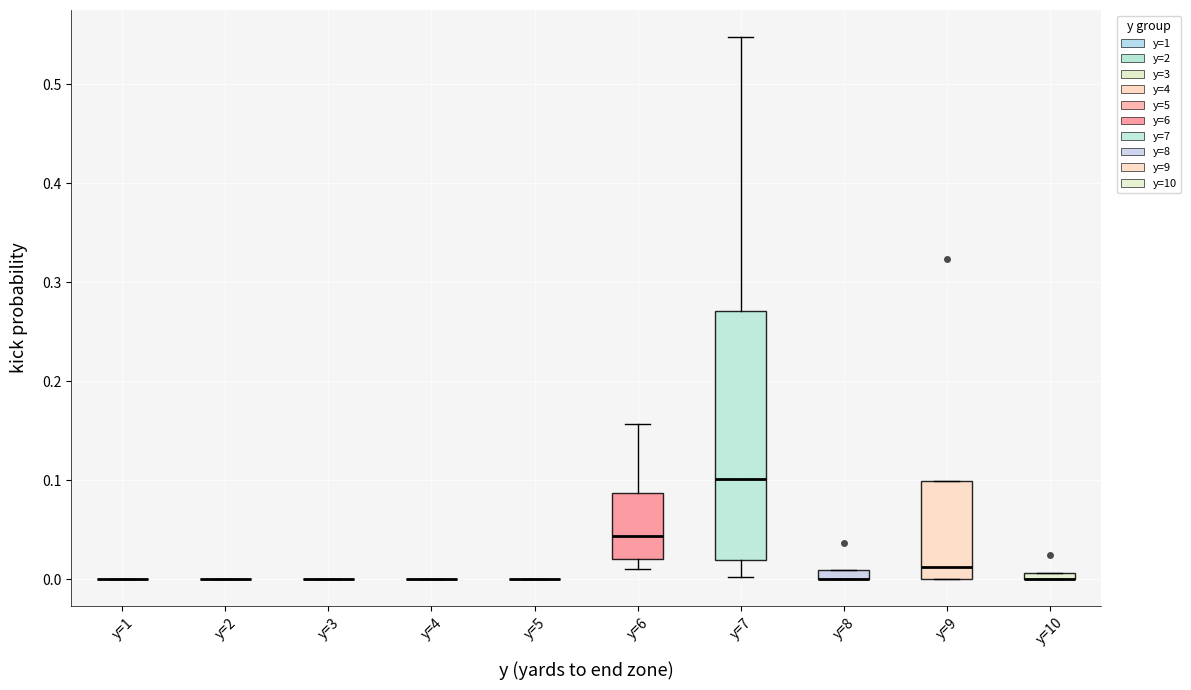

Comparing the boxes themselves (not the whiskers), which one is the tallest?

y=7